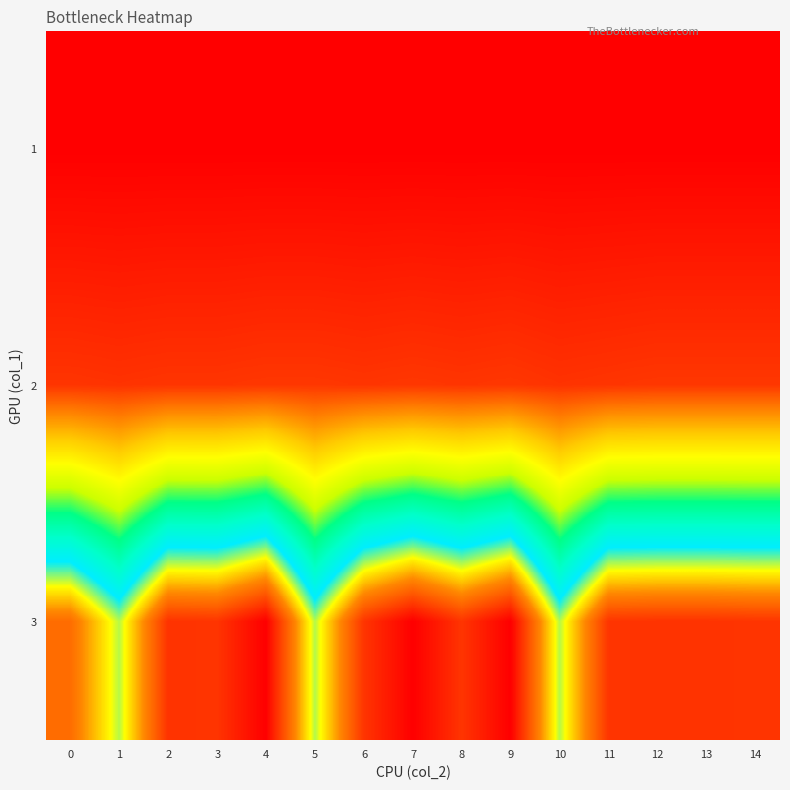

Reading left to right, list all the values displayed in this chart.

1: 0=2	1=2	2=2	3=2	4=2	5=2	6=2	7=2	8=2	9=2	10=2	11=2	12=2	13=2	14=2
2: 0=48	1=46	2=48	3=48	4=50	5=50	6=48	7=50	8=48	9=50	10=46	11=48	12=50	13=50	14=50
3: 0=608	1=510	2=658	3=656	4=702	5=510	6=656	7=702	8=656	9=702	10=510	11=656	12=658	13=658	14=656